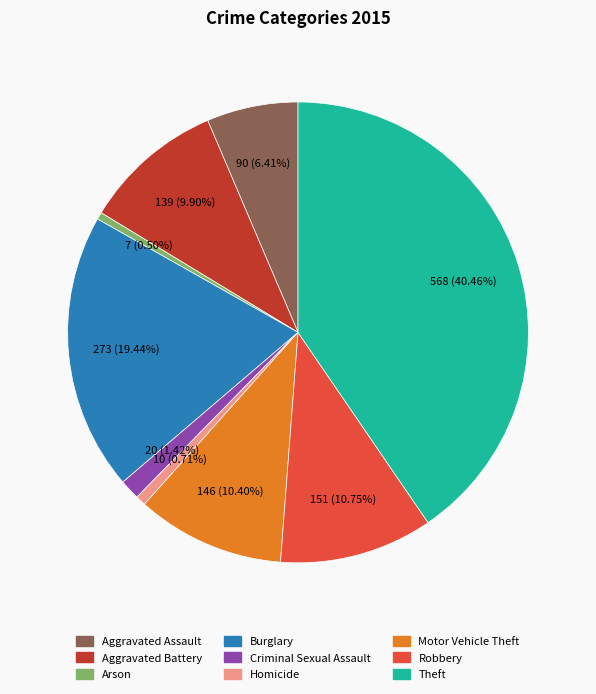

What portion of the pie excludes Homicide?

99.3%